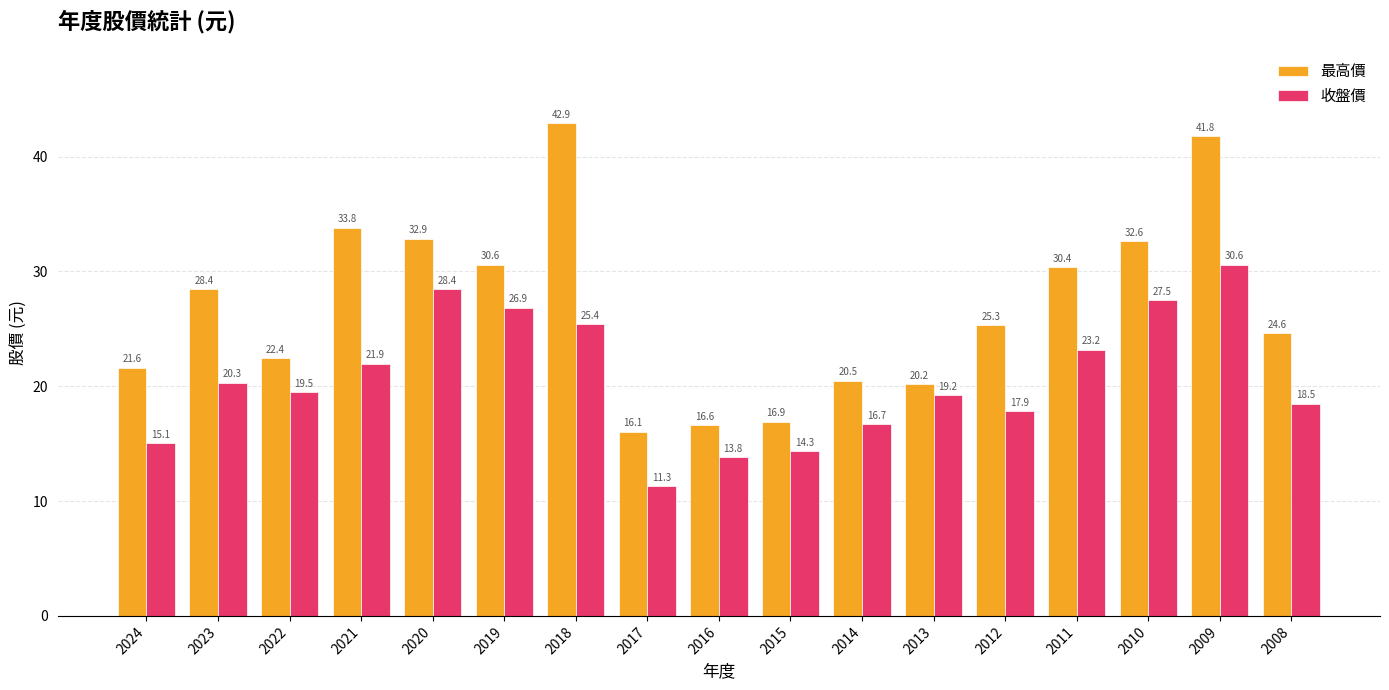

What is the difference between the maximum and minimum values in the 收盤價 series?

19.3